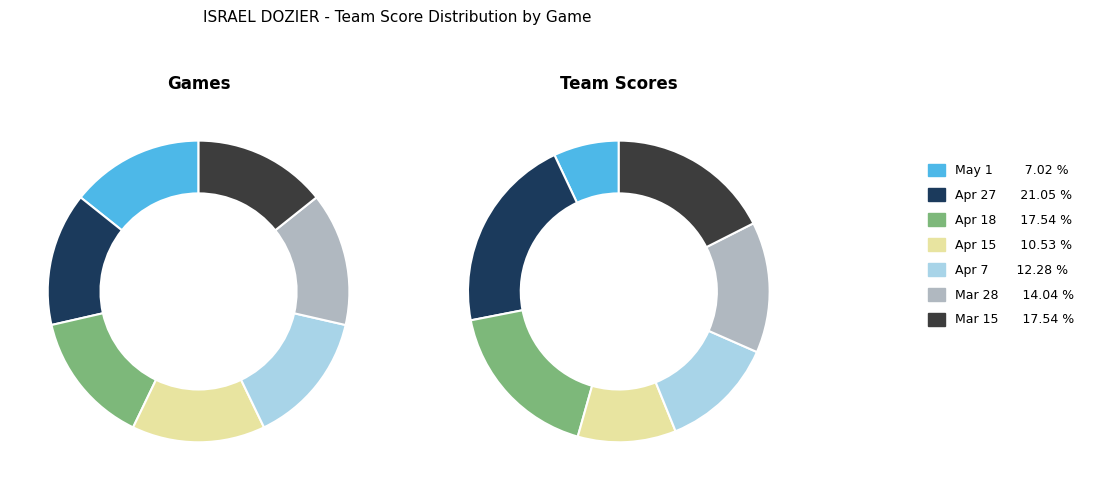

Between Apr 7 and Mar 15, which is larger?

Mar 15